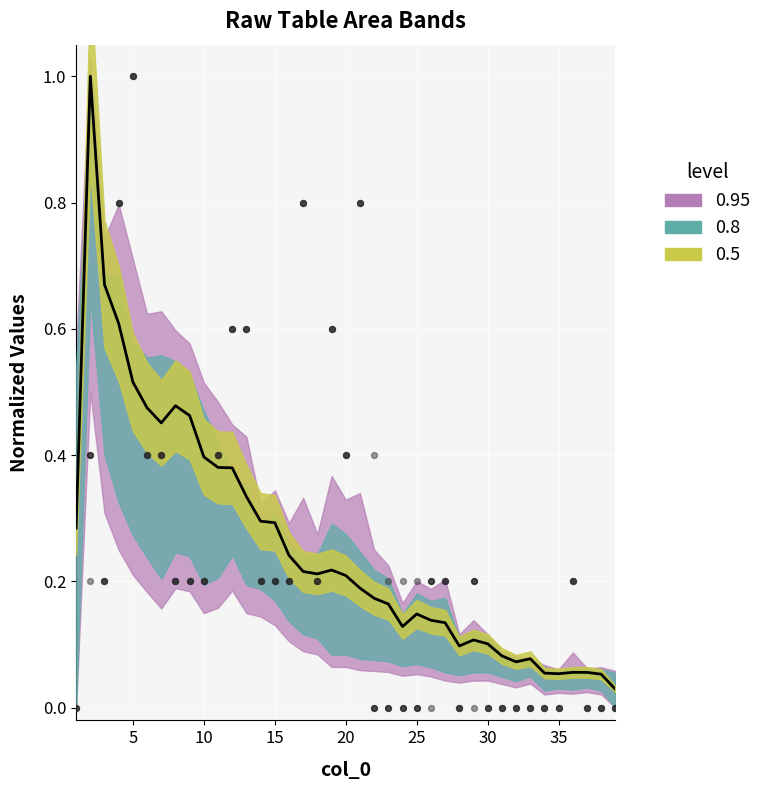

Is the value of col_1 points at 40 greater than the value of center at 9?

No